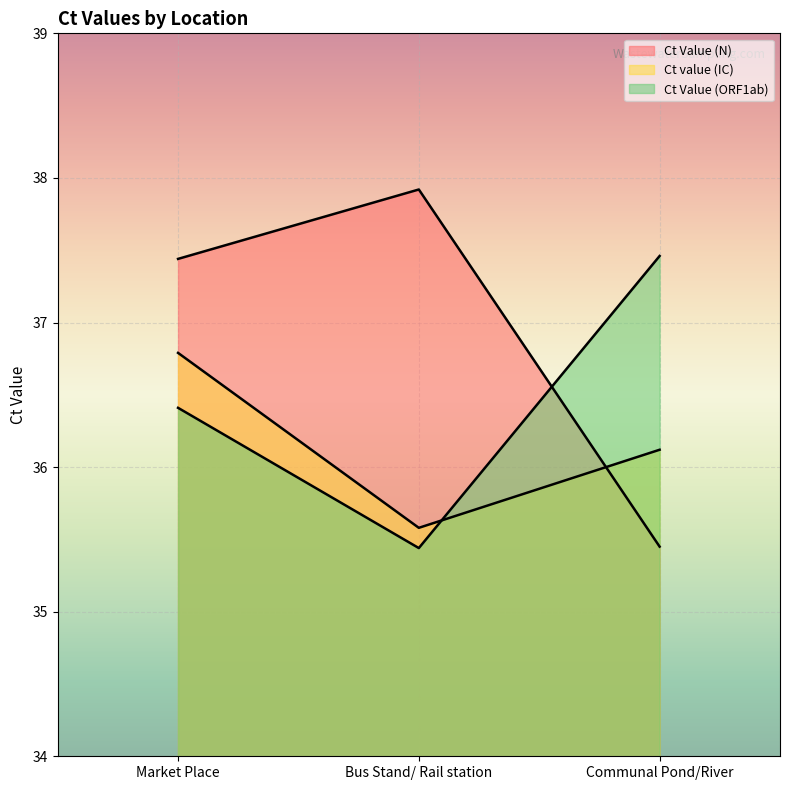

Which category has the lowest value in the Ct value (IC) series?

Bus Stand/ Rail station